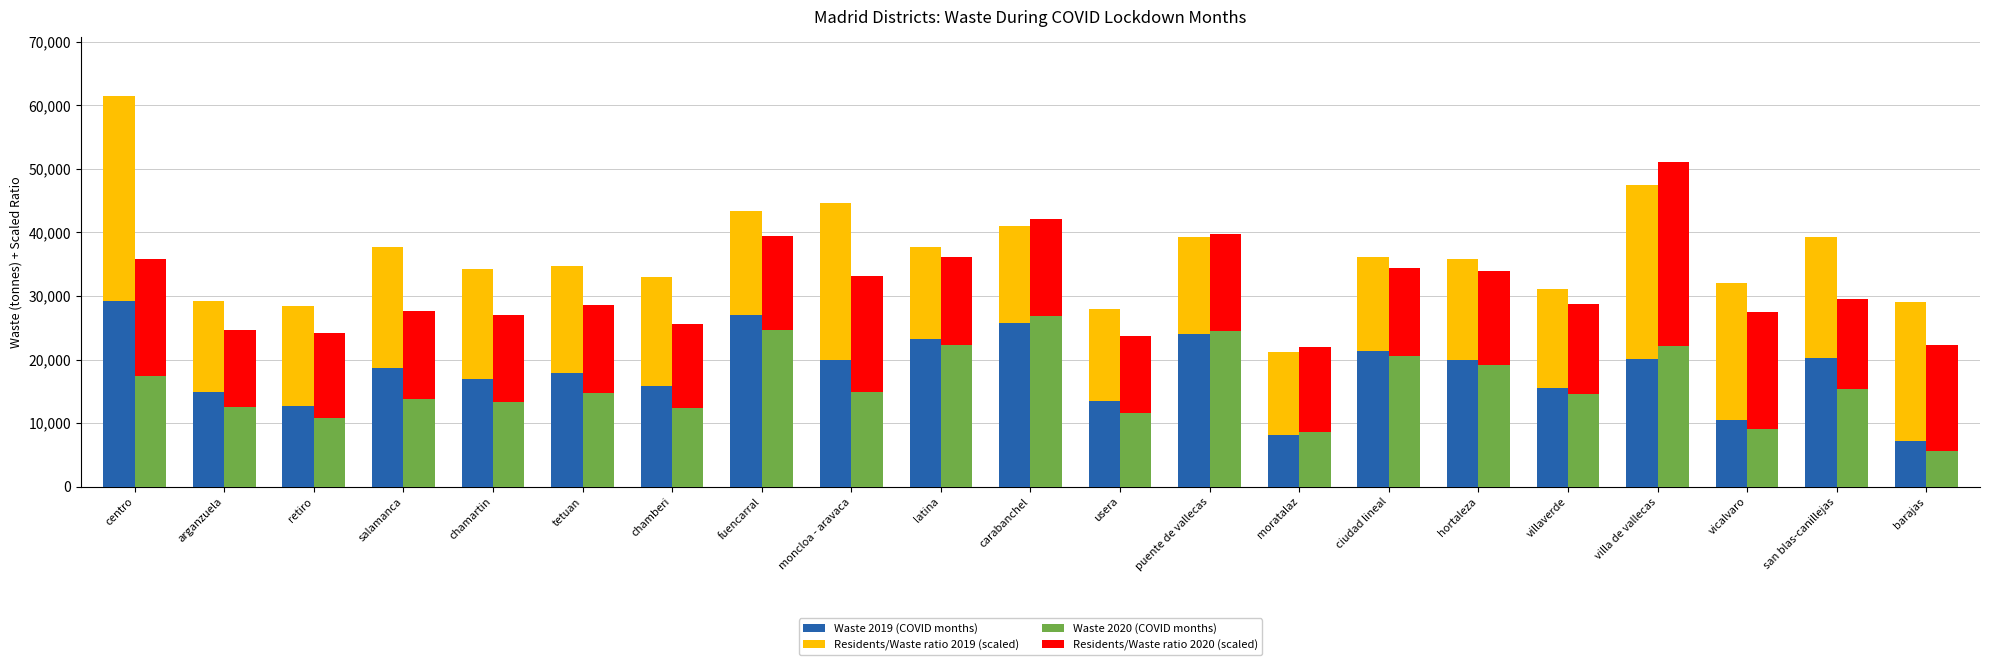

How many bars are there in total?

84